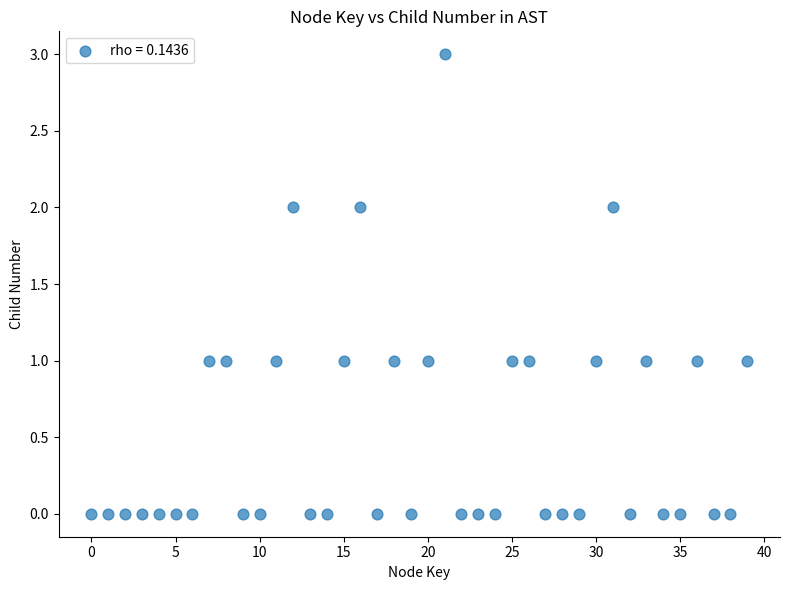

How many data points are displayed?

40